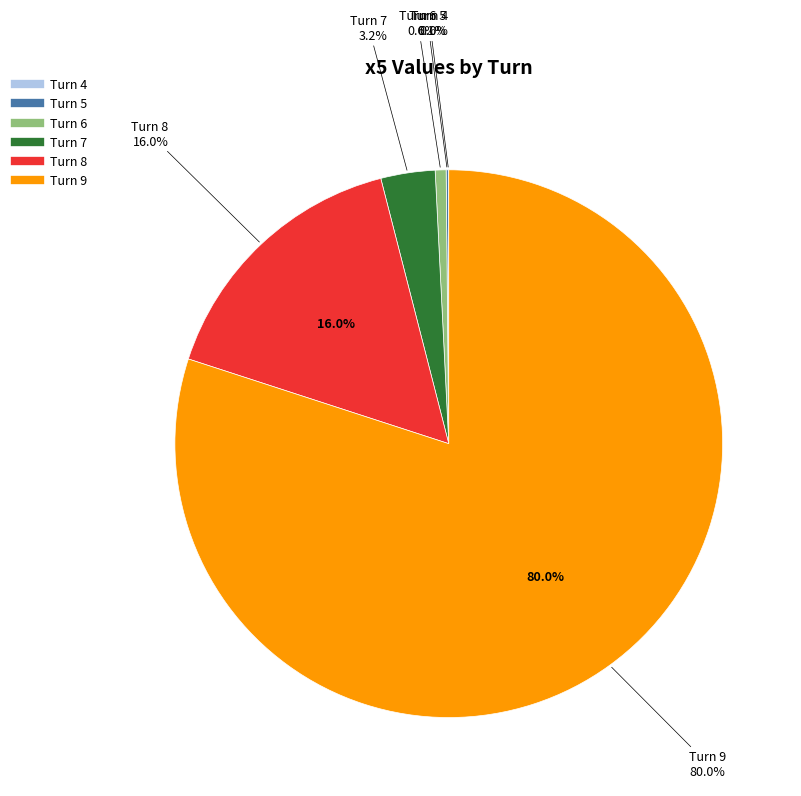

Is 9 the majority of the pie?

Yes